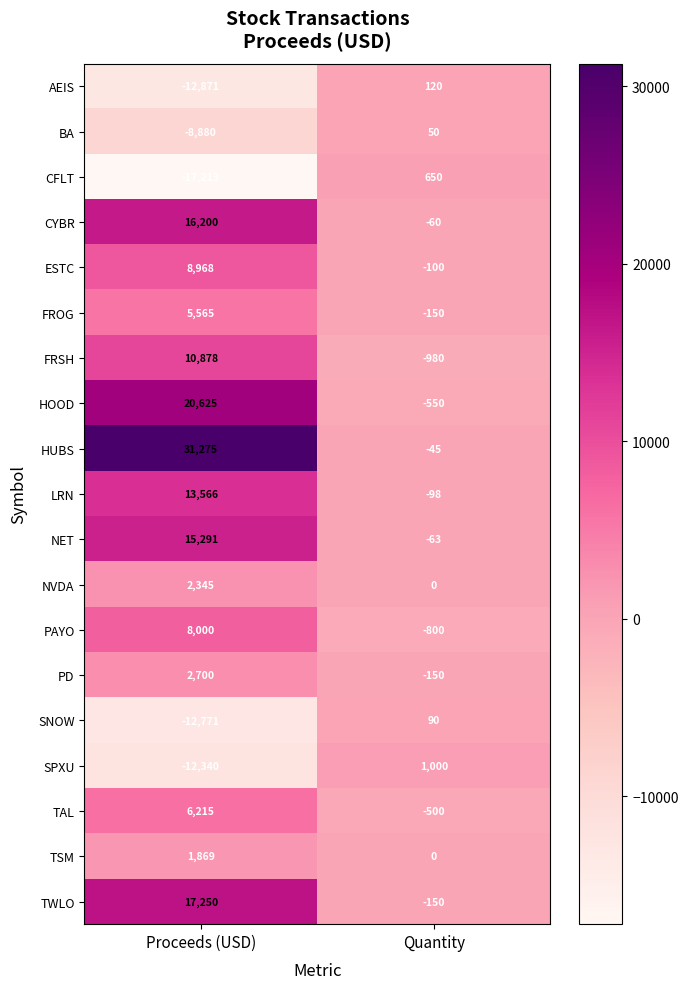

Count the number of data series in this chart.

19